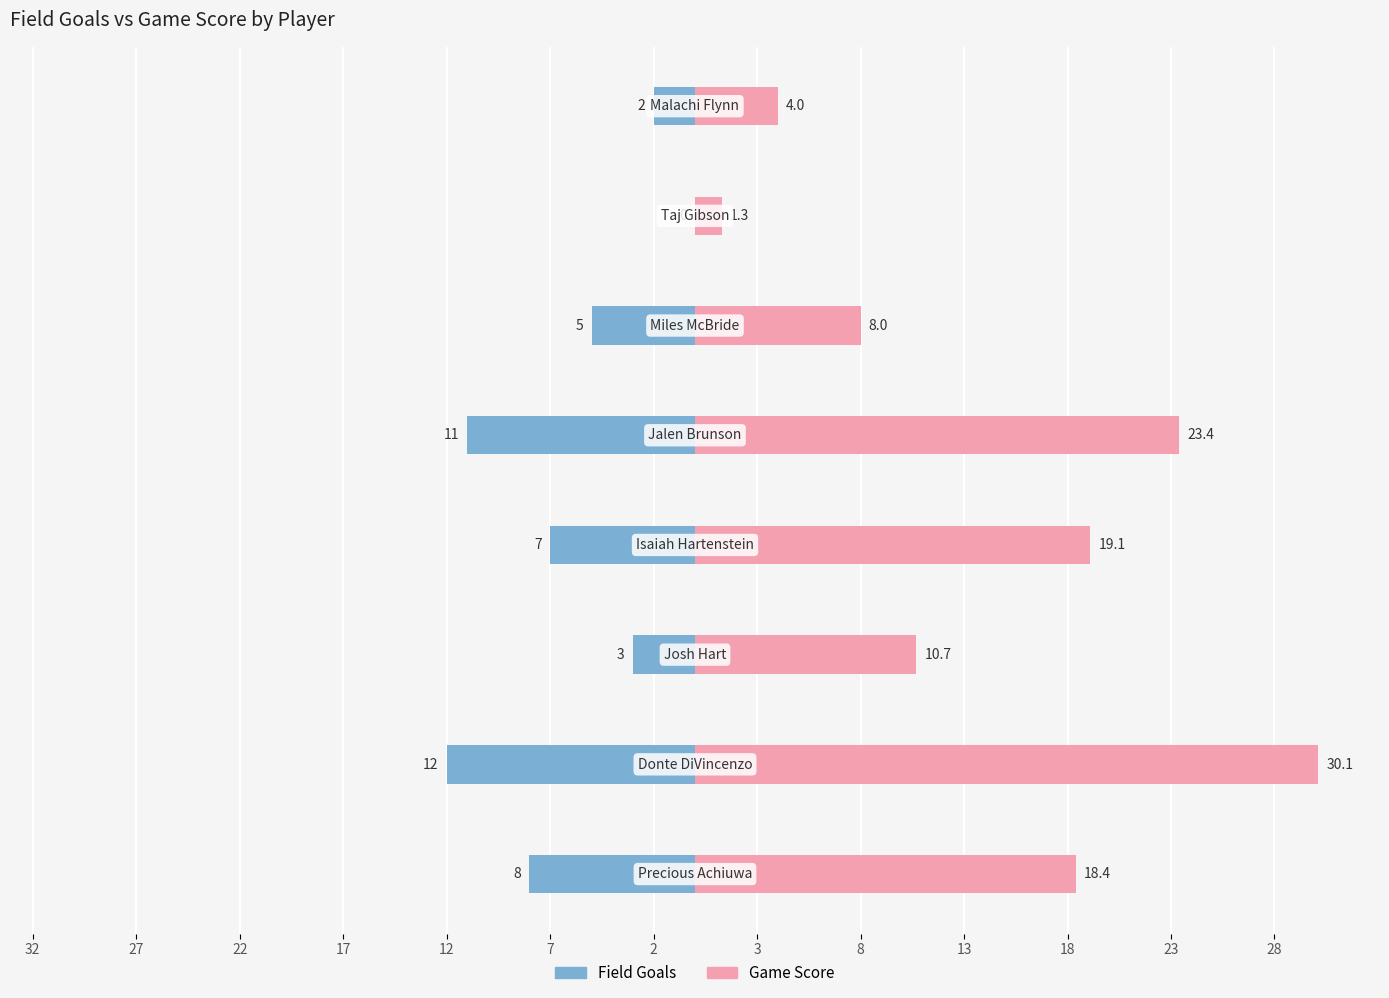

Which series changed the most between 22 and 3?

Game Score